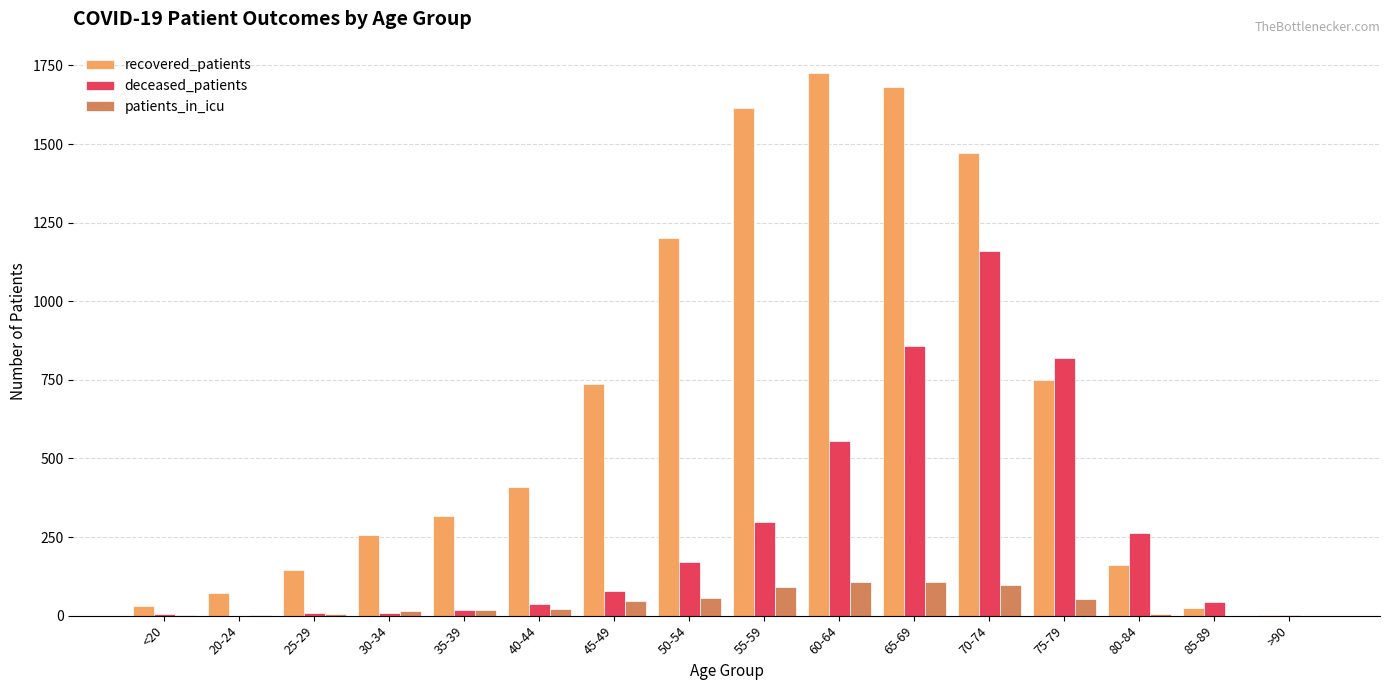

The value of patients_in_icu at 45-49 is 45. True or false?

True